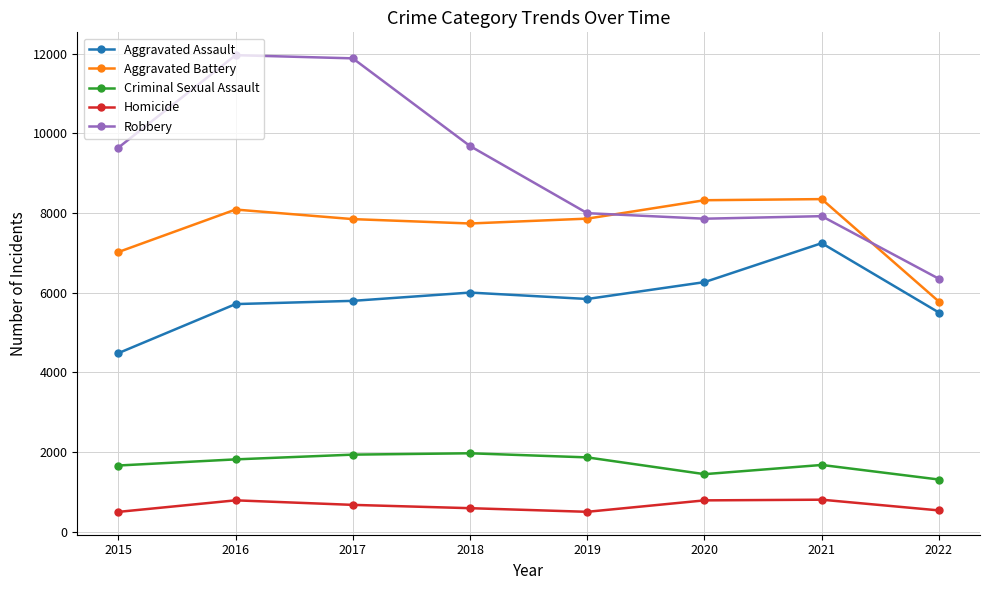

Where does the Aggravated Assault series first go above 5840?

2018